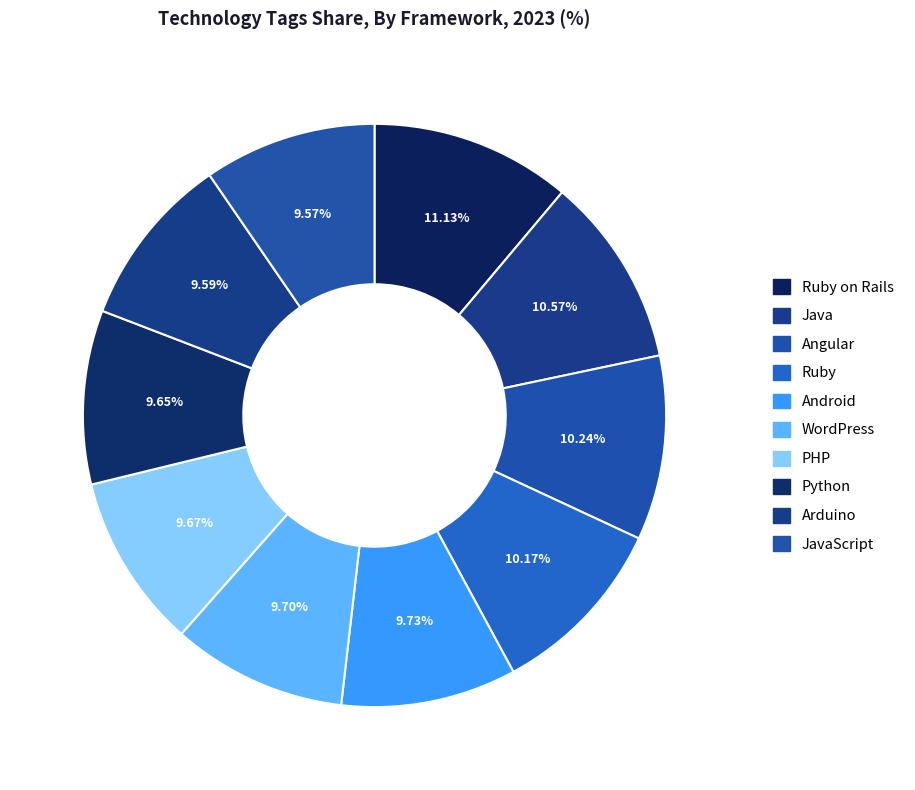

How many segments does this pie chart have?

10